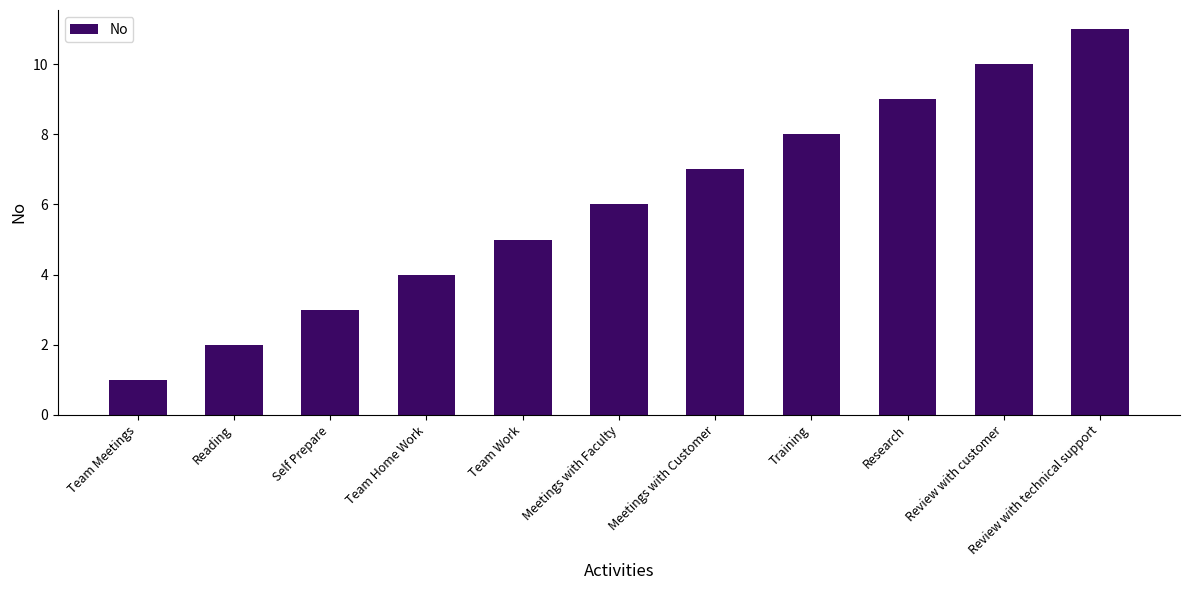

Count the values in the range 3 to 9.

7